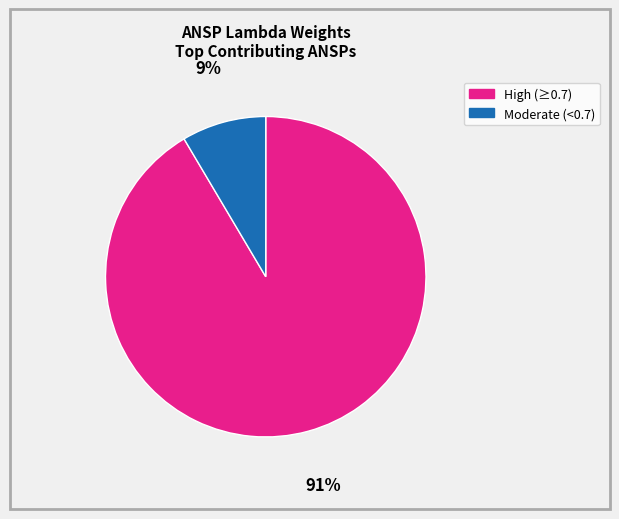

Is there any slice that represents more than half of the pie?

Yes